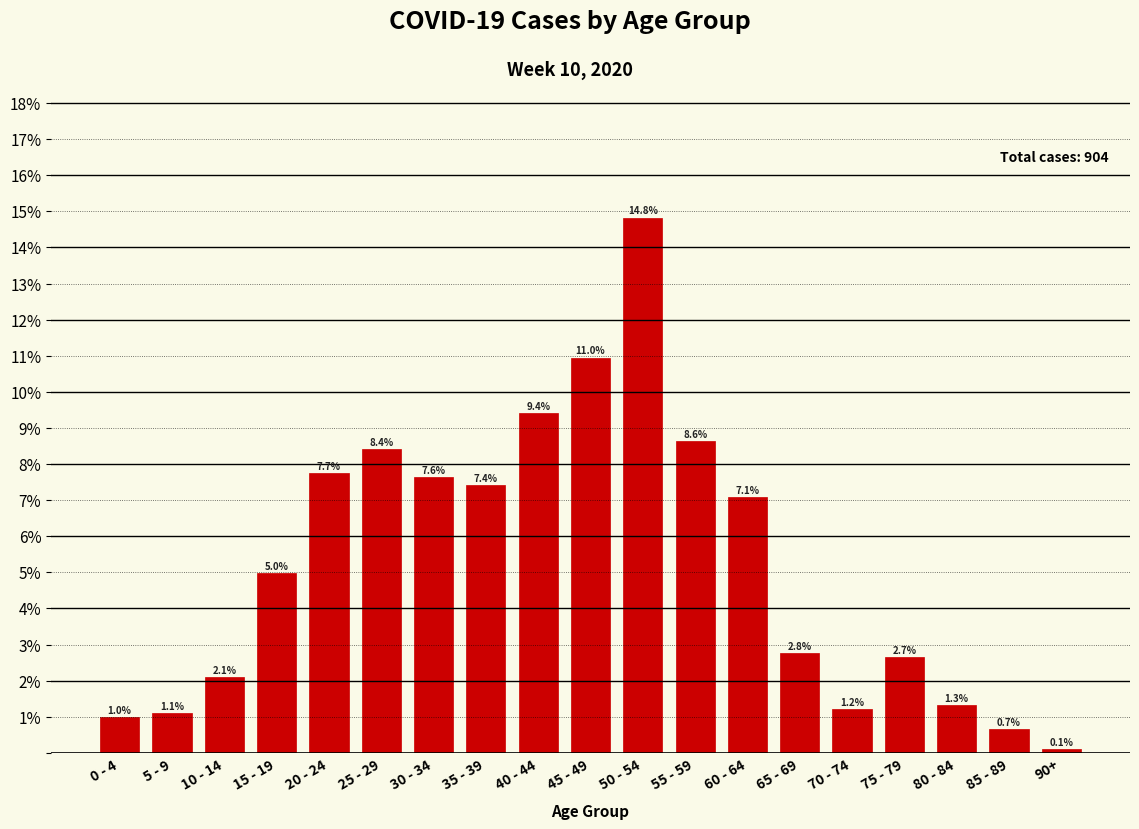

Reading left to right, extract all data points from this chart.

1.0	1.1	2.1	5.0	7.7	8.4	7.6	7.4	9.4	11.0	14.8	8.6	7.1	2.8	1.2	2.7	1.3	0.7	0.1